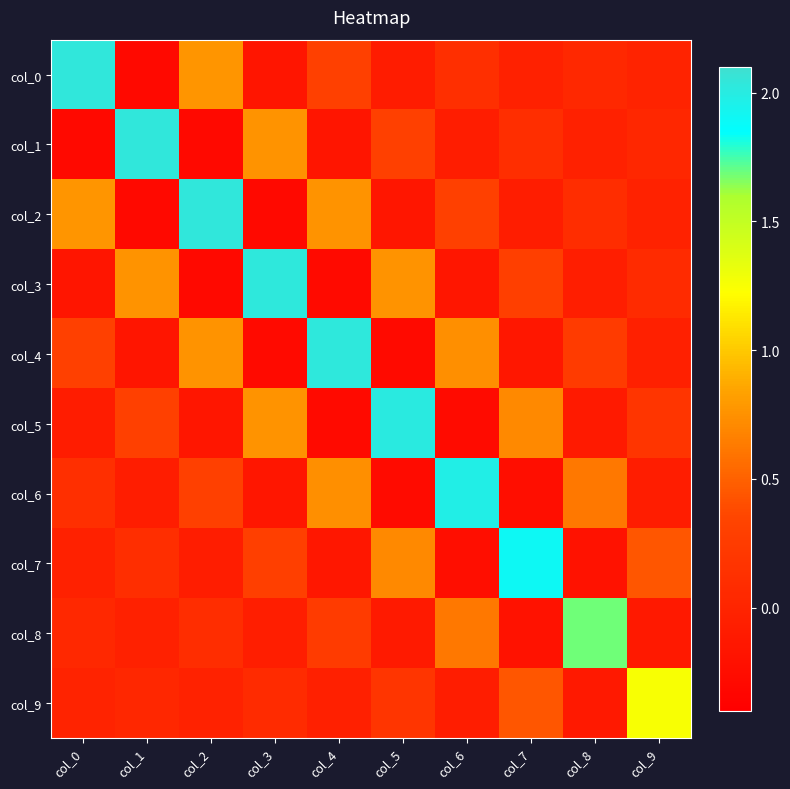

Reading left to right, what are all the values shown in this chart?

col_0: col_0=2.0	col_1=-0.3	col_2=0.8	col_3=-0.2	col_4=0.3	col_5=-0.1	col_6=0.1	col_7=-0.0	col_8=0.0	col_9=-0.0
col_1: col_0=-0.3	col_1=2.0	col_2=-0.3	col_3=0.8	col_4=-0.2	col_5=0.3	col_6=-0.1	col_7=0.1	col_8=-0.0	col_9=0.0
col_2: col_0=0.8	col_1=-0.3	col_2=2.0	col_3=-0.3	col_4=0.8	col_5=-0.2	col_6=0.3	col_7=-0.1	col_8=0.1	col_9=-0.0
col_3: col_0=-0.2	col_1=0.8	col_2=-0.3	col_3=2.0	col_4=-0.3	col_5=0.8	col_6=-0.2	col_7=0.3	col_8=-0.1	col_9=0.1
col_4: col_0=0.3	col_1=-0.2	col_2=0.8	col_3=-0.3	col_4=2.0	col_5=-0.3	col_6=0.7	col_7=-0.1	col_8=0.3	col_9=-0.0
col_5: col_0=-0.1	col_1=0.3	col_2=-0.2	col_3=0.8	col_4=-0.3	col_5=2.0	col_6=-0.3	col_7=0.7	col_8=-0.1	col_9=0.2
col_6: col_0=0.1	col_1=-0.1	col_2=0.3	col_3=-0.2	col_4=0.7	col_5=-0.3	col_6=2.0	col_7=-0.2	col_8=0.6	col_9=-0.1
col_7: col_0=-0.0	col_1=0.1	col_2=-0.1	col_3=0.3	col_4=-0.1	col_5=0.7	col_6=-0.2	col_7=1.9	col_8=-0.2	col_9=0.4
col_8: col_0=0.0	col_1=-0.0	col_2=0.1	col_3=-0.1	col_4=0.3	col_5=-0.1	col_6=0.6	col_7=-0.2	col_8=1.7	col_9=-0.1
col_9: col_0=-0.0	col_1=0.0	col_2=-0.0	col_3=0.1	col_4=-0.0	col_5=0.2	col_6=-0.1	col_7=0.4	col_8=-0.1	col_9=1.3